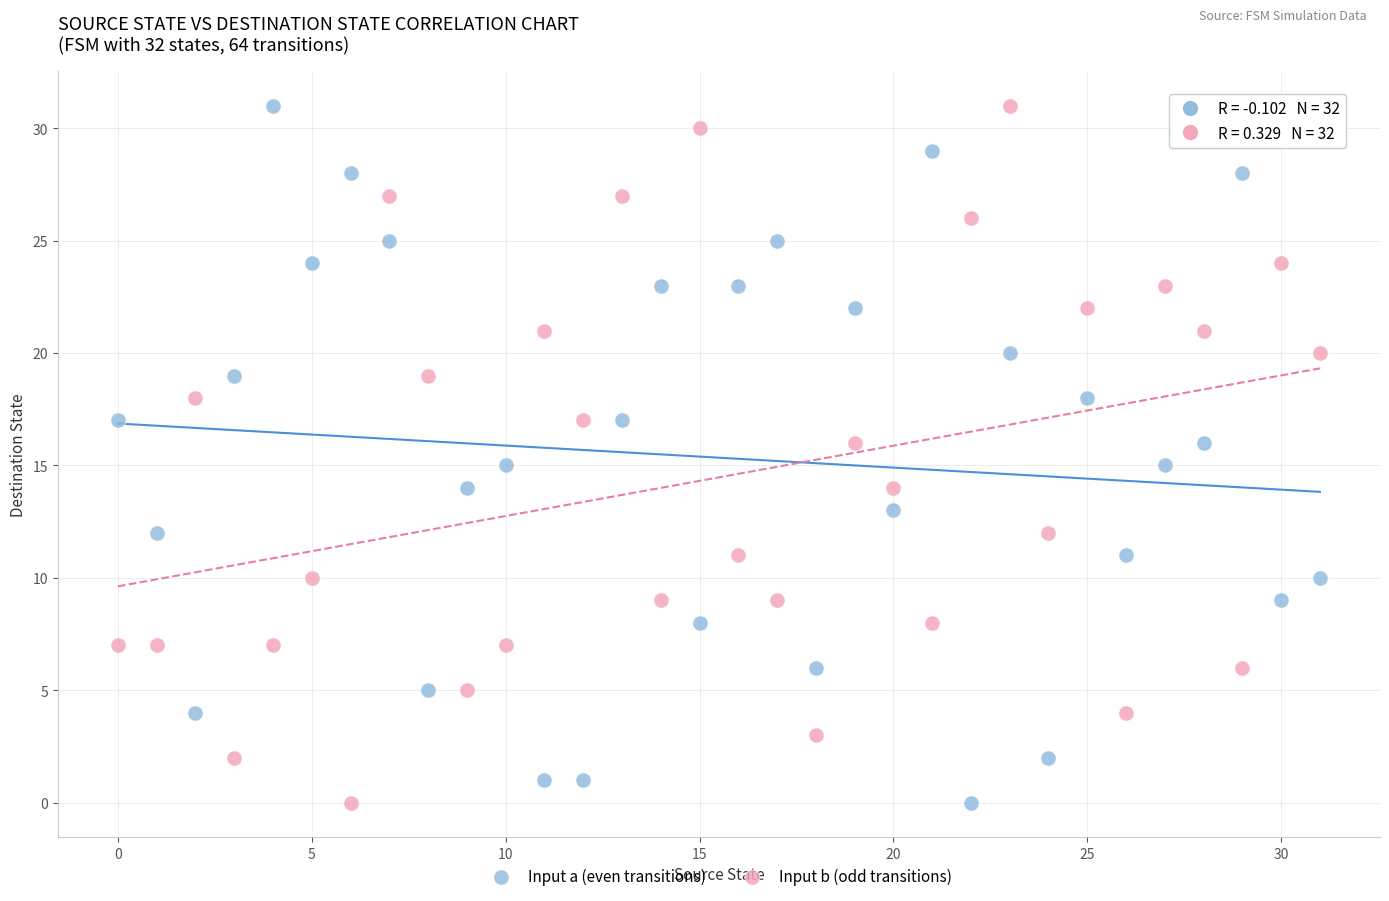

What are all the series names shown in the legend?

Input a (even transitions), Input b (odd transitions)